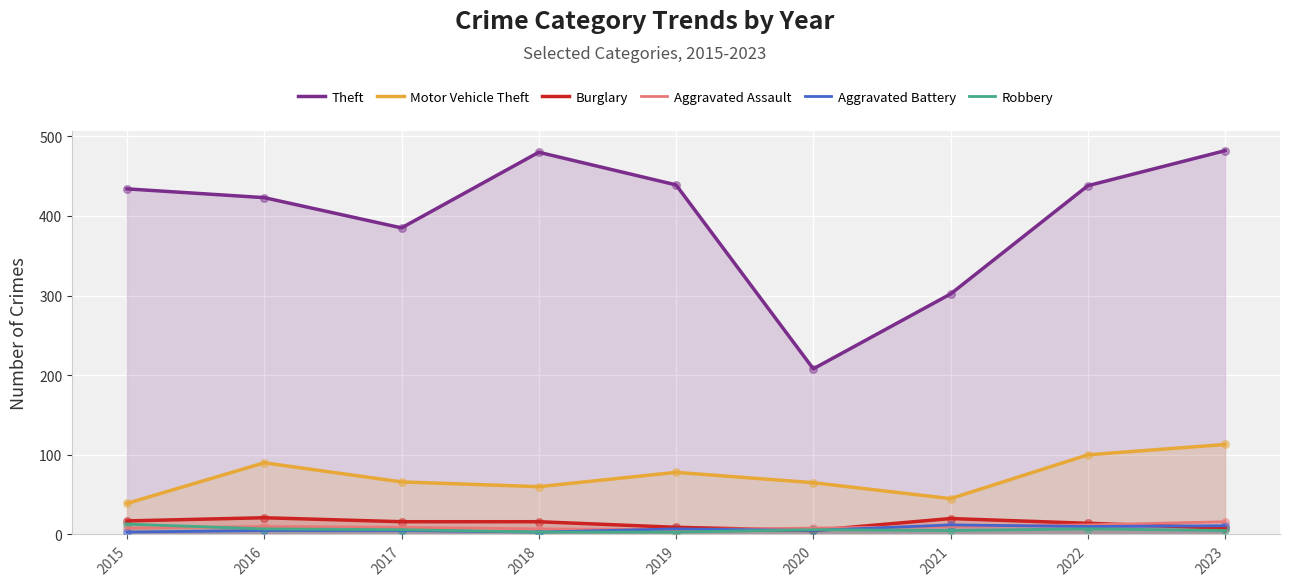

Which series reaches the minimum Y coordinate?

Aggravated Battery